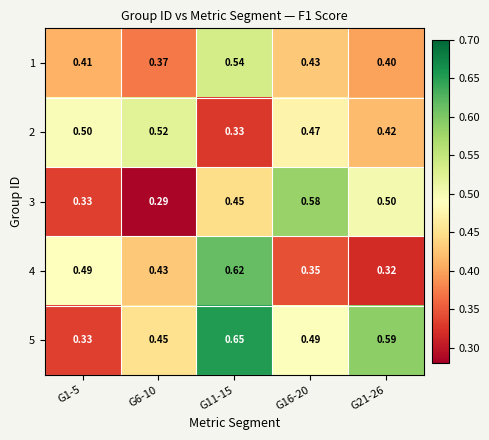

Which series has the widest spread of values?

5